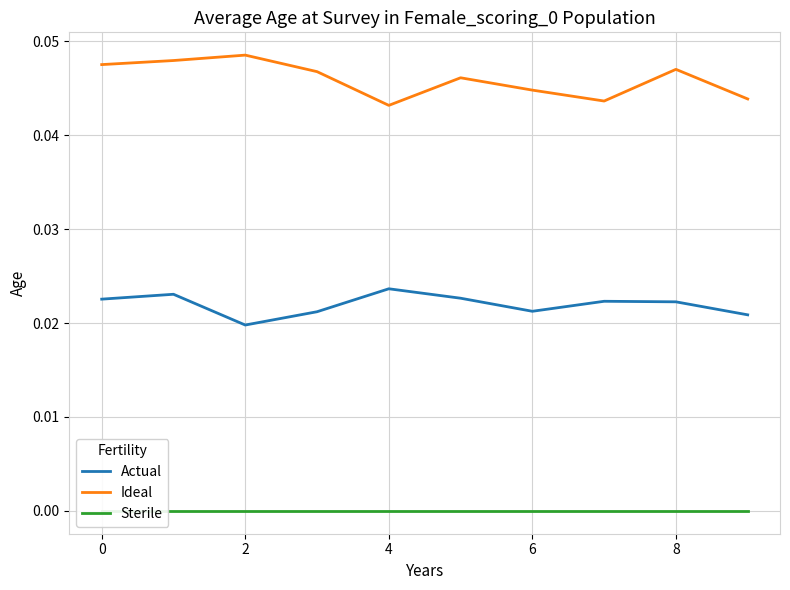

The Ideal series shows 0.1 at 6. True or false?

False